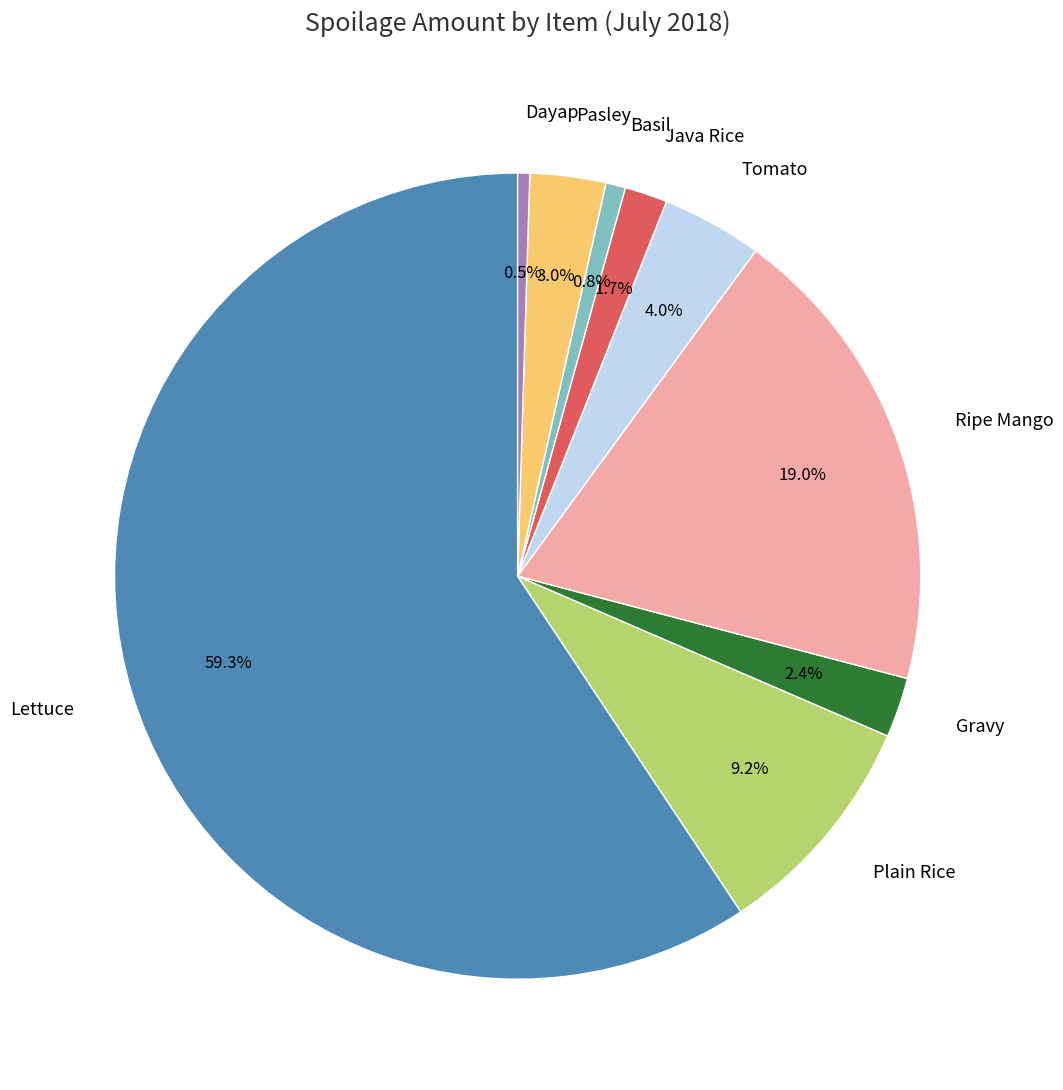

What percentage do Dayap and Ripe Mango together represent?

19.5%